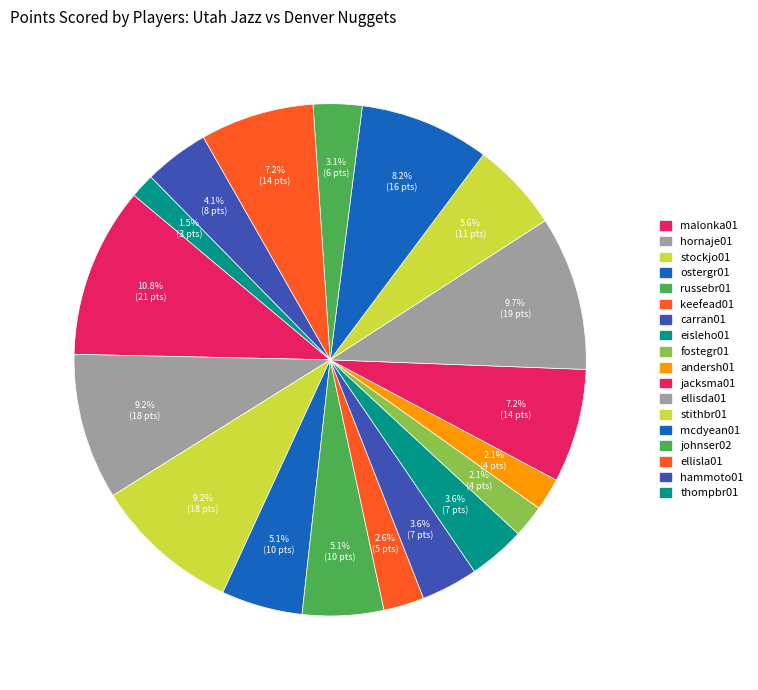

Is there a majority slice in this chart?

No